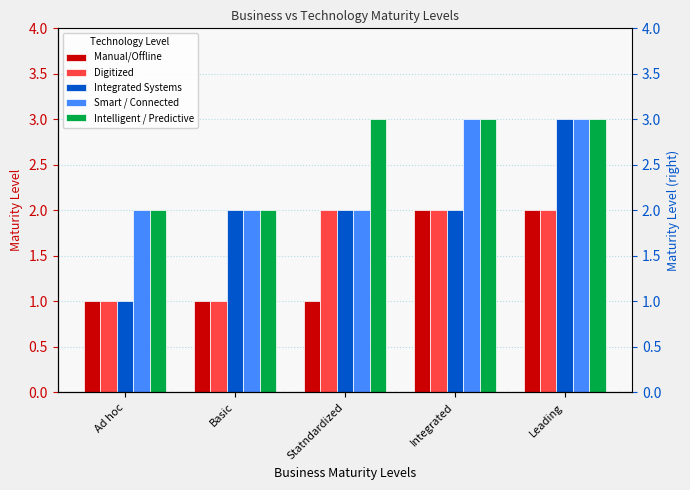

What is the difference between the maximum and minimum values in the Intelligent / Predictive series?

1